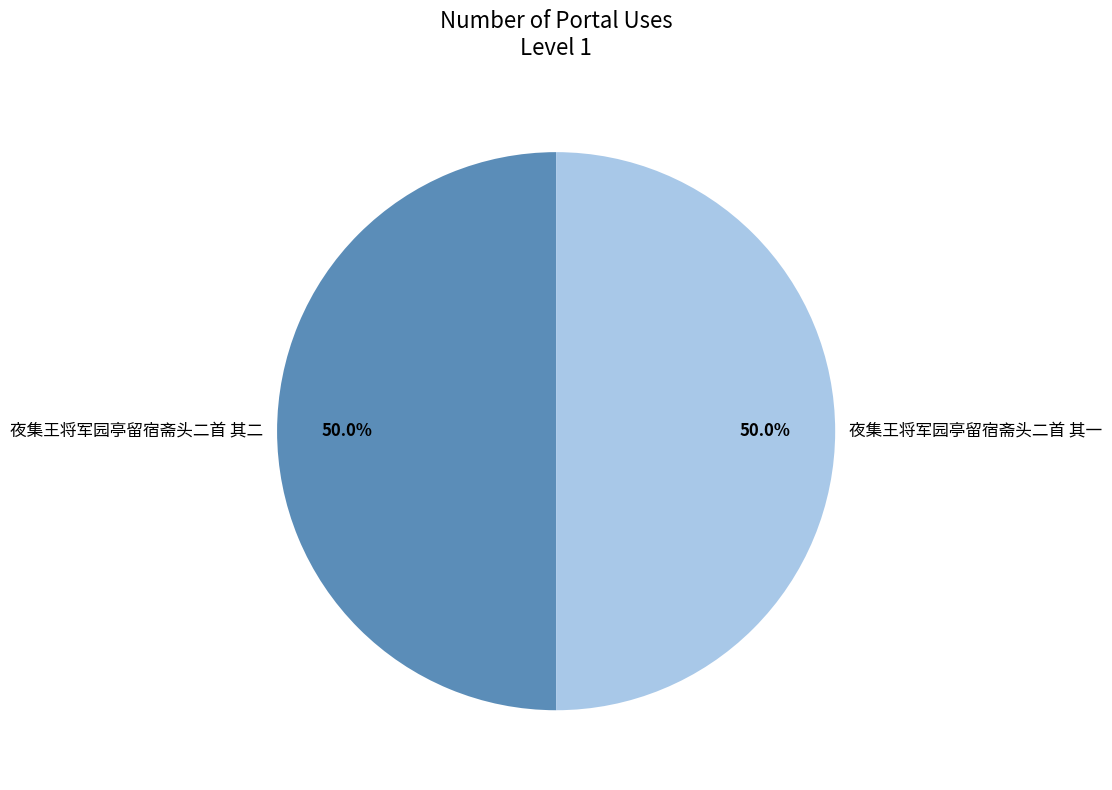

To the nearest percent, what is the average slice percentage?

50%